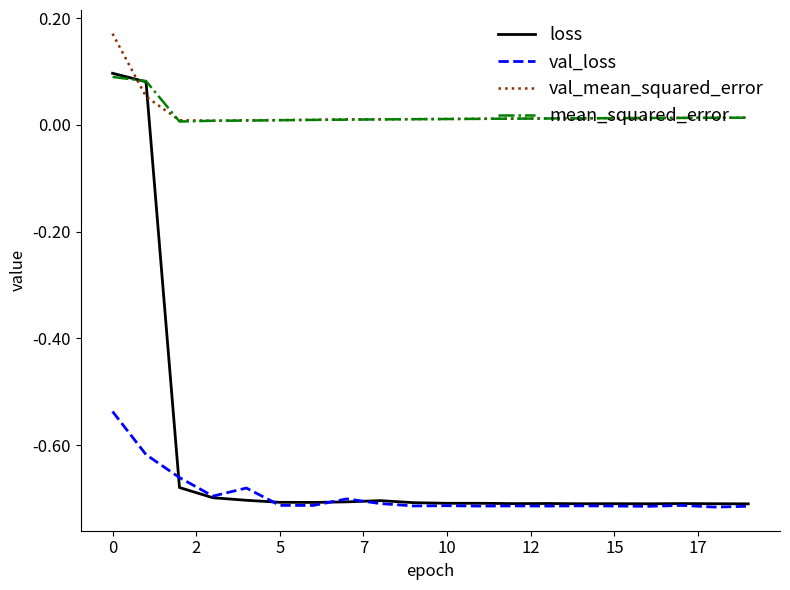

True or false: val_mean_squared_error and loss cross at least once.

True